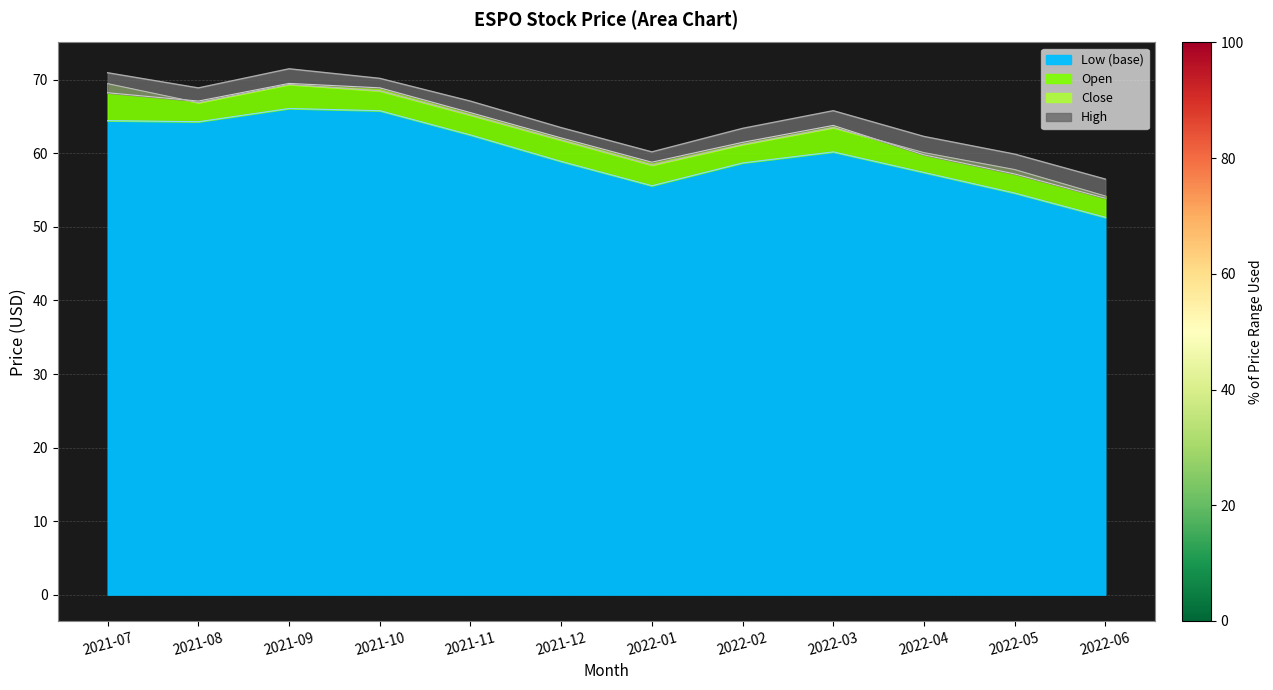

The high series shows 67.1 at 2021-11. True or false?

True